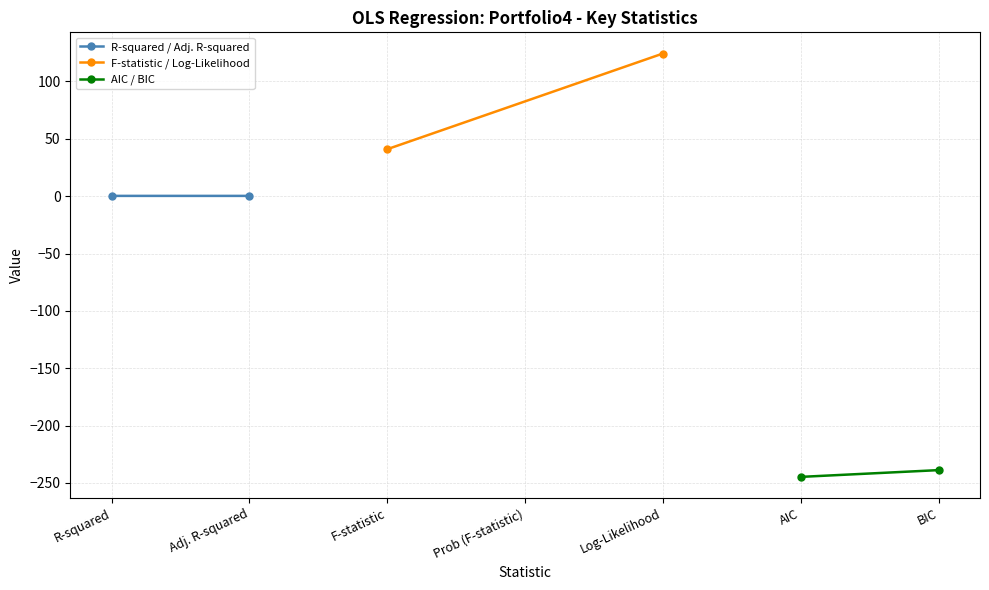

At R-squared, list the series in order from largest to smallest.

F-statistic / Log-Likelihood, R-squared / Adj. R-squared, AIC / BIC